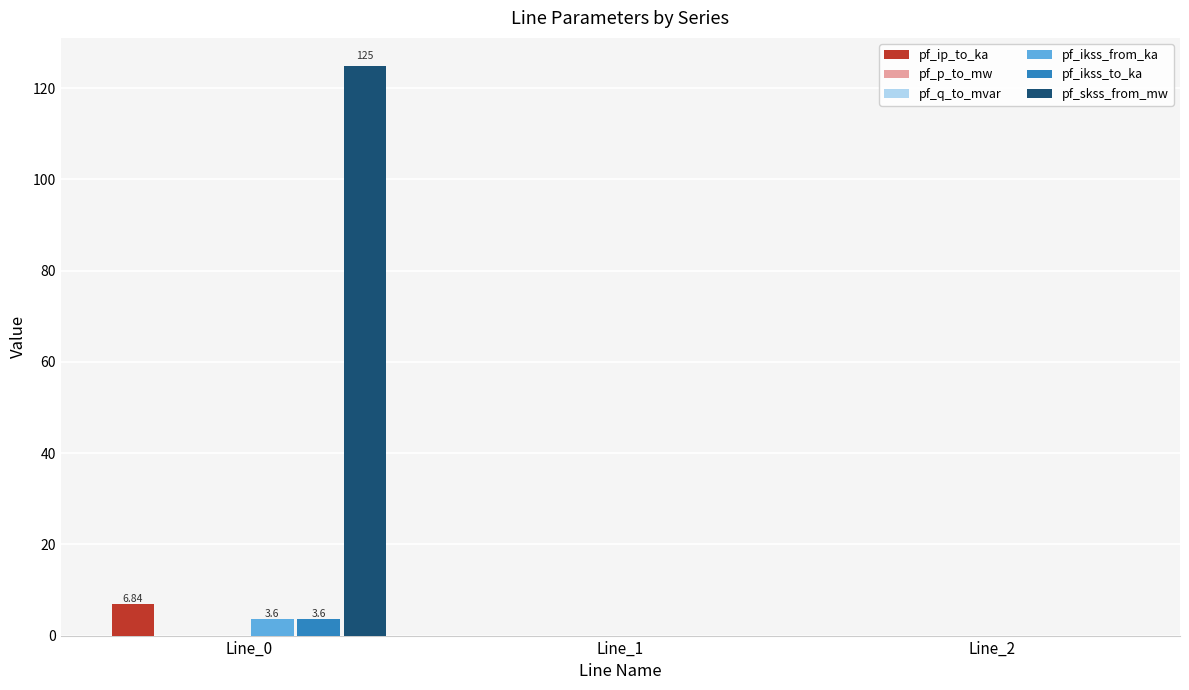

Which series has the largest total across all categories?

pf_skss_from_mw